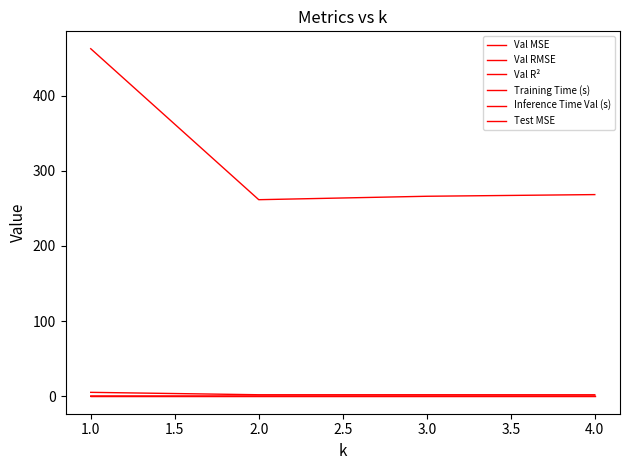

Does the chart display data point markers on the line(s)?

No